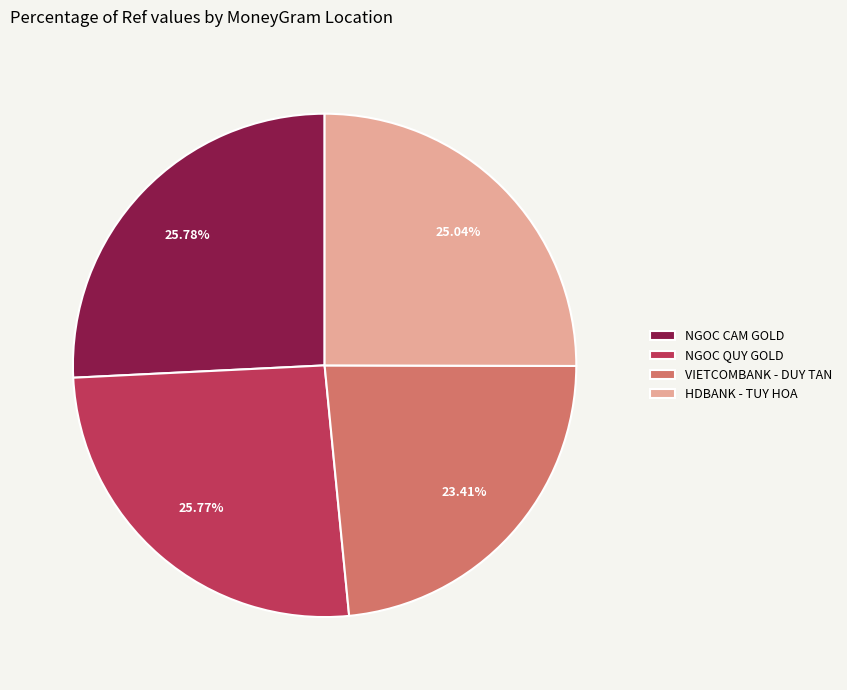

Is there a majority slice in this chart?

No